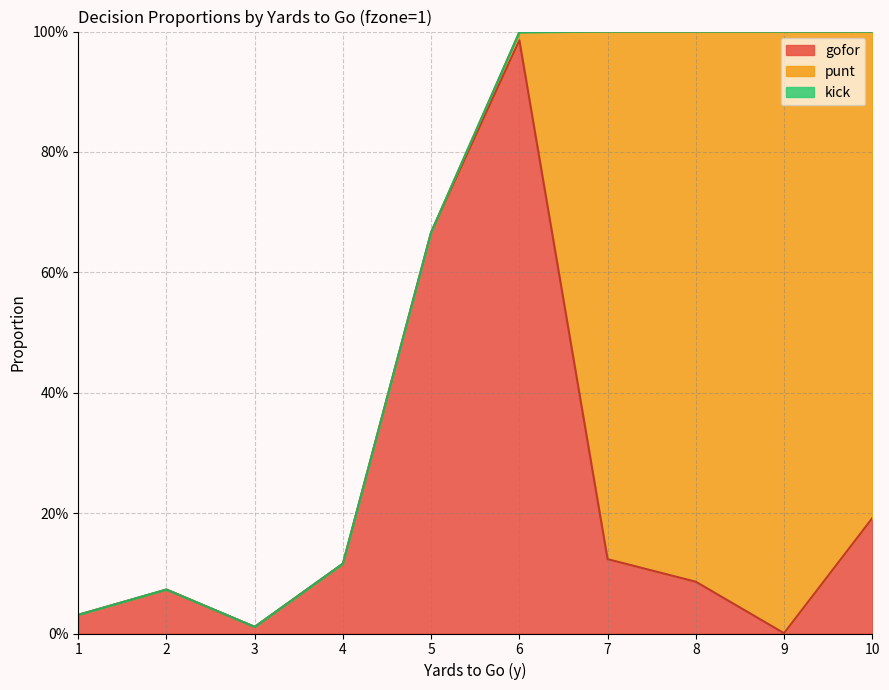

True or false: gofor and kick cross at least once.

False